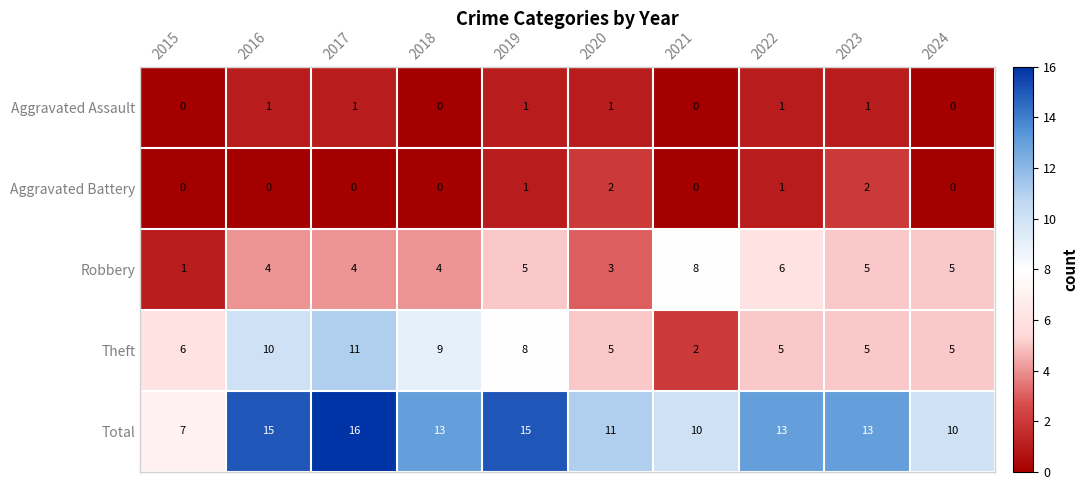

The value of Theft at 2024 is 5. True or false?

True